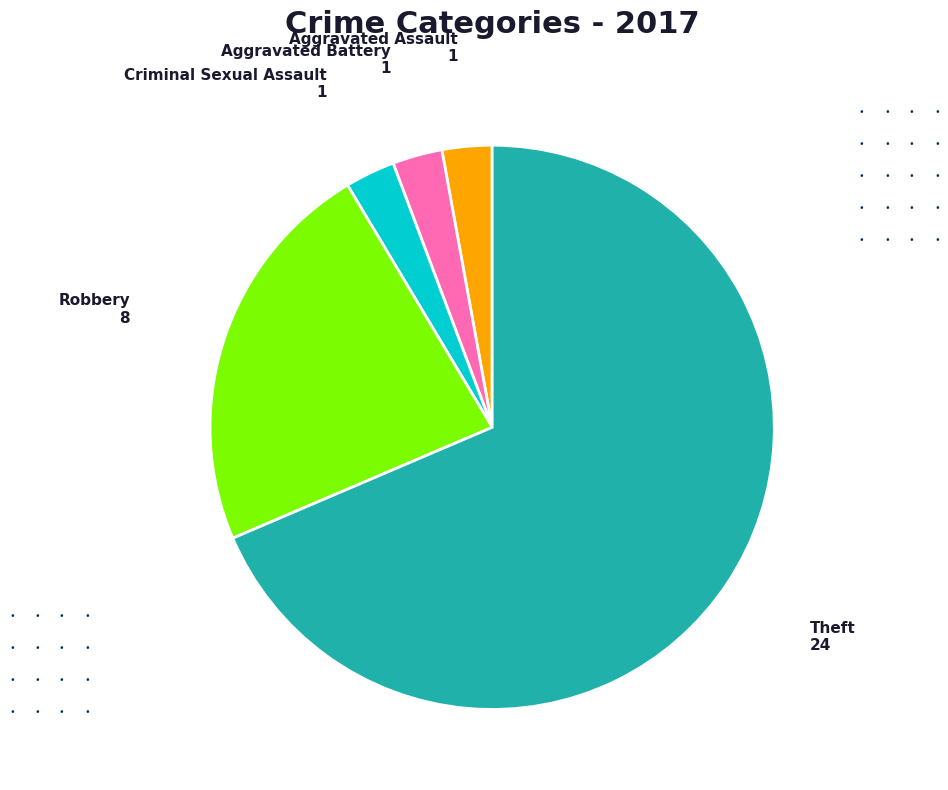

Combined, do Aggravated Battery and Criminal Sexual Assault account for over 50%?

No